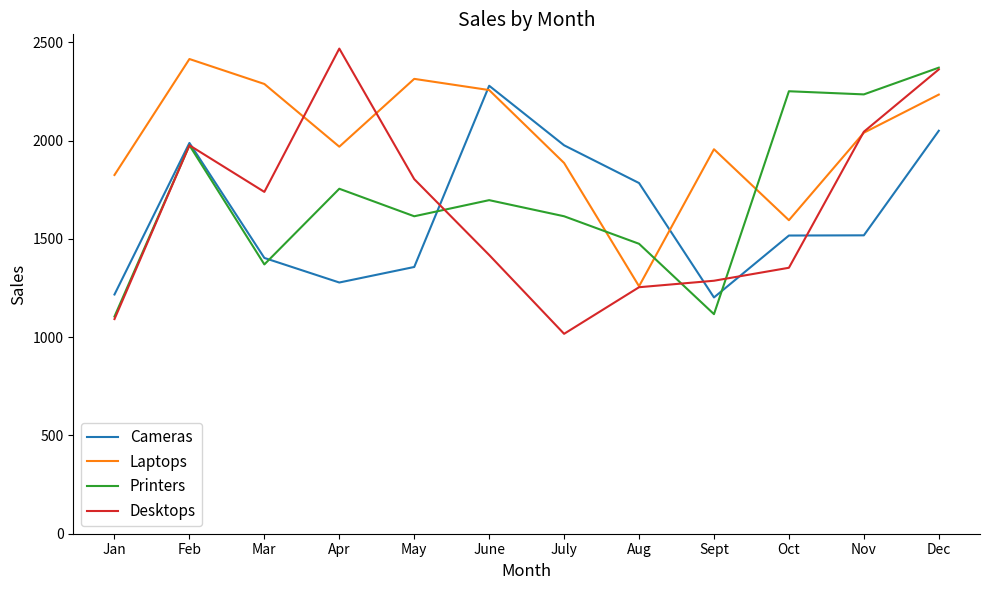

Which category has the highest value in the Printers series?

Dec